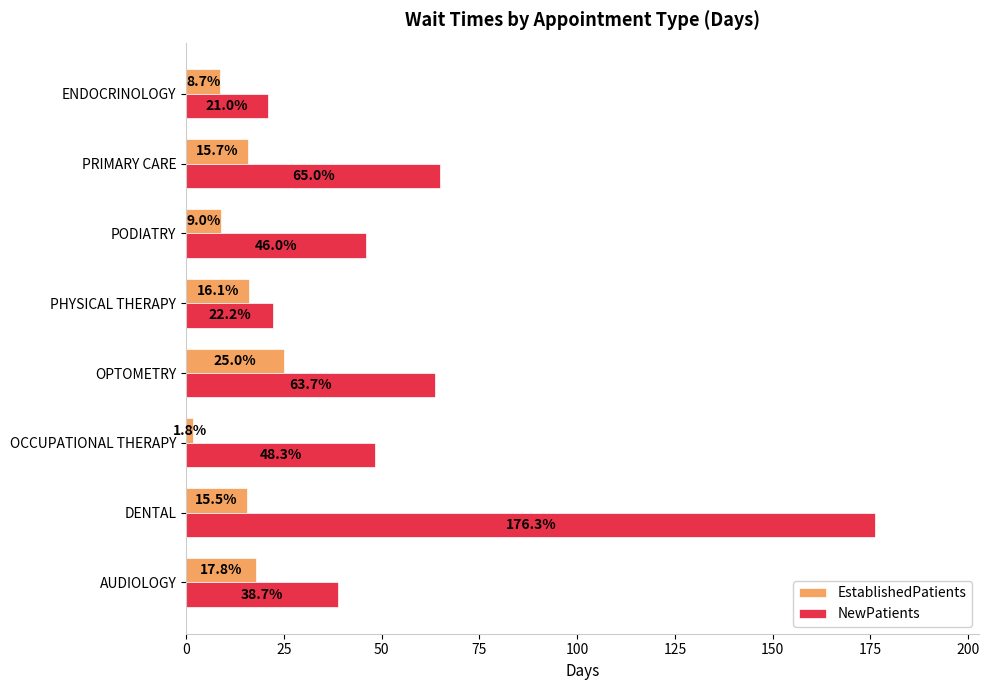

At which category is the sum across all series the highest?

DENTAL